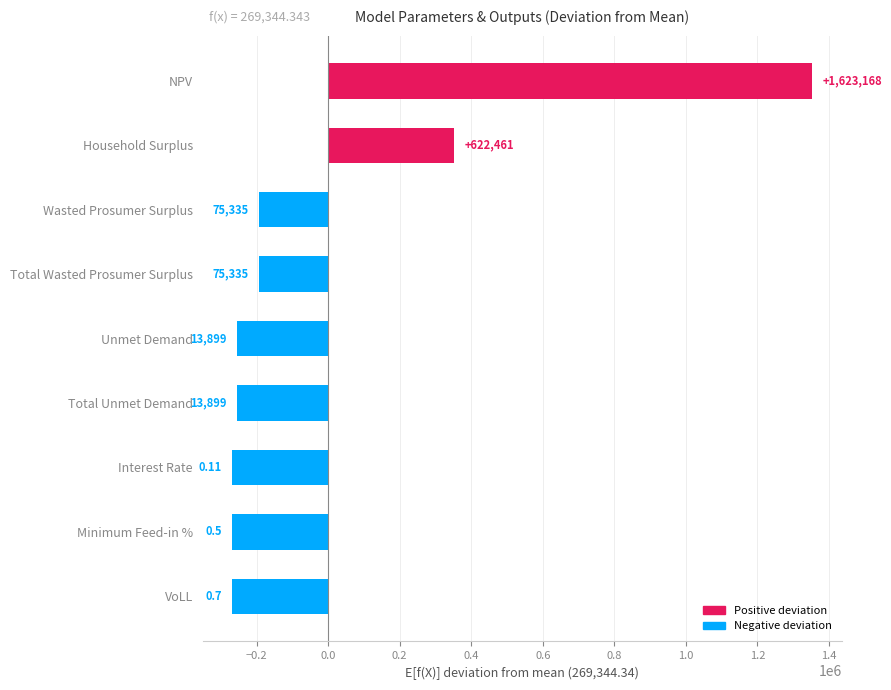

Does the chart contain any negative values?

Yes